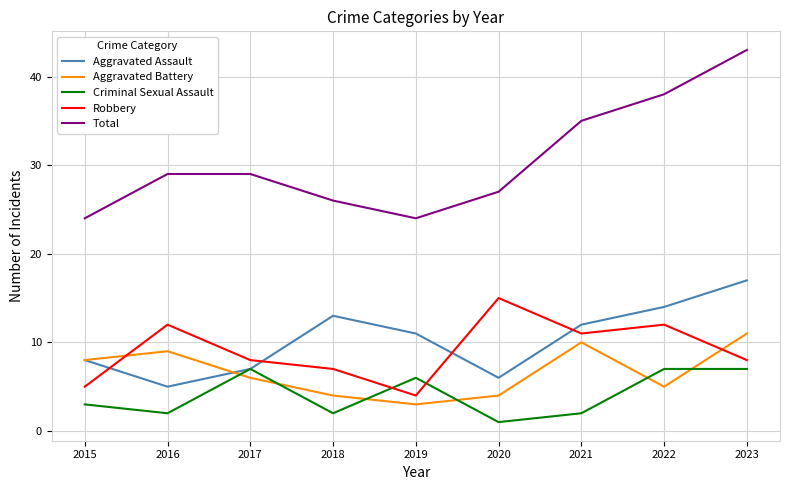

Where is Aggravated Assault nearest to the value 11?

2019